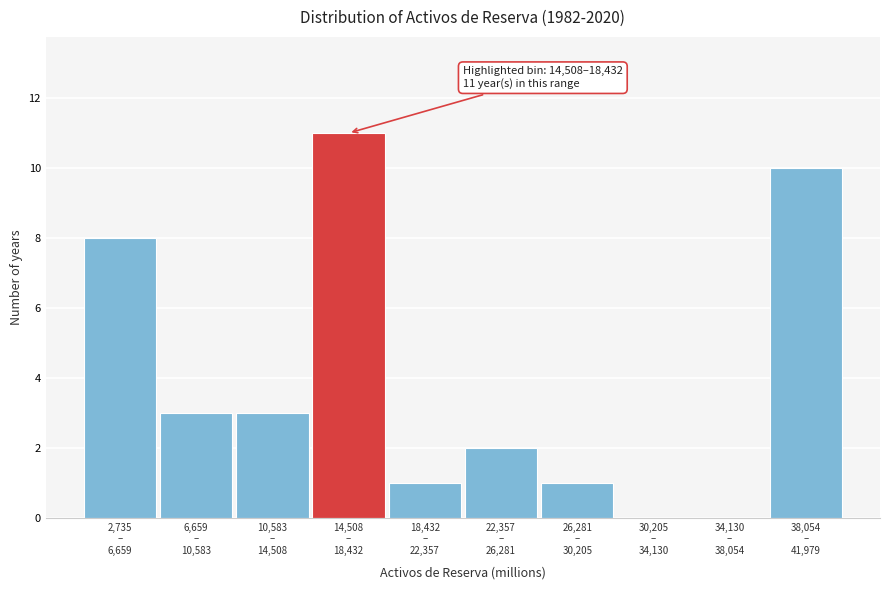

What is the greatest value displayed?

11